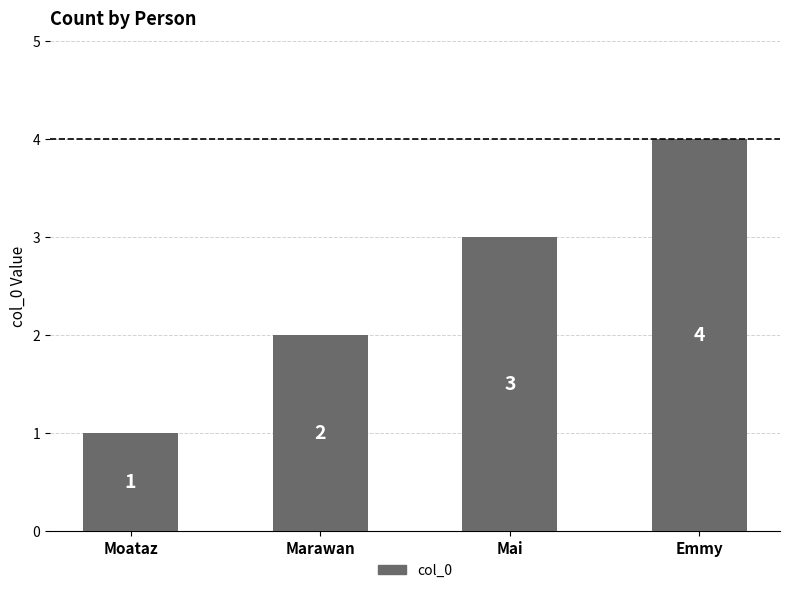

The chart shows a value of 1 at Moataz. True or false?

True